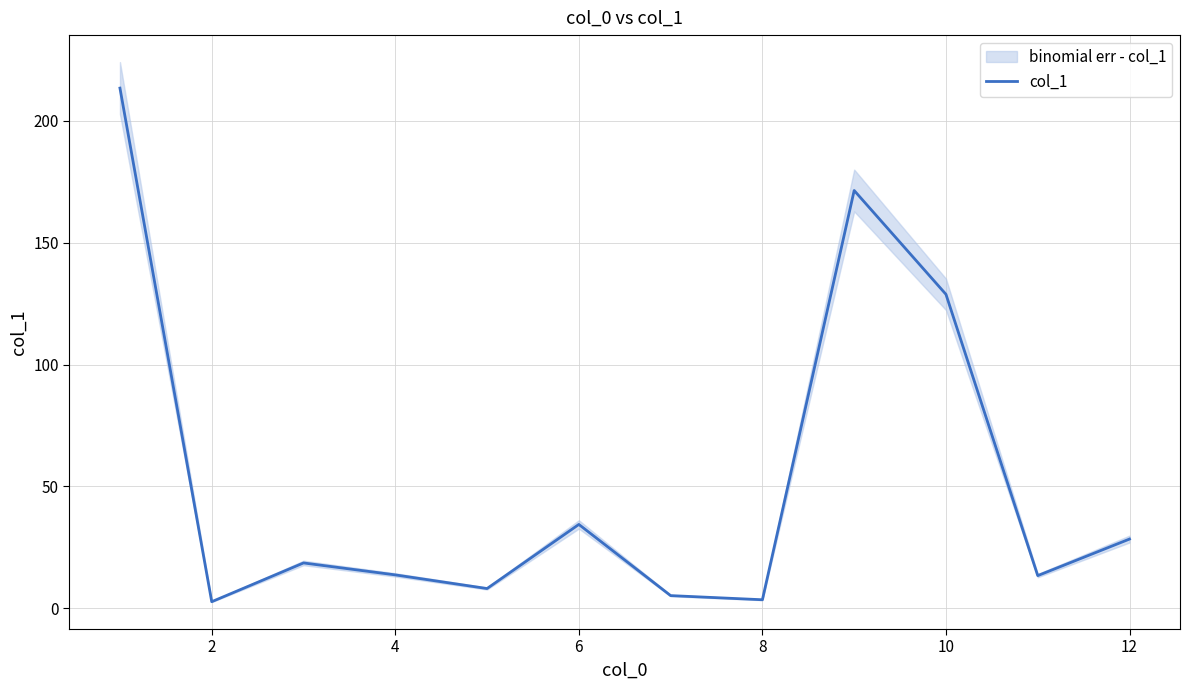

What is the greatest value displayed?

213.4